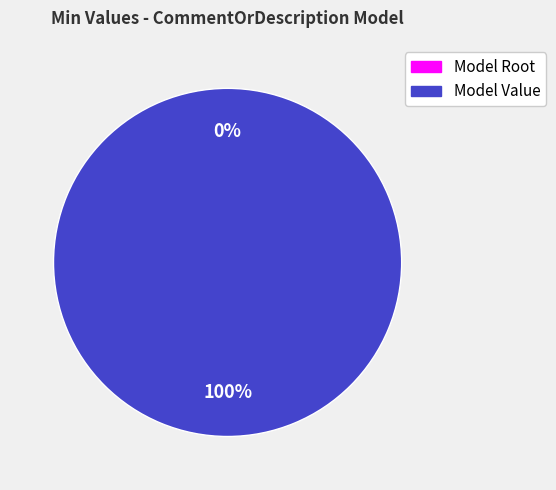

How many segments does this pie chart have?

2